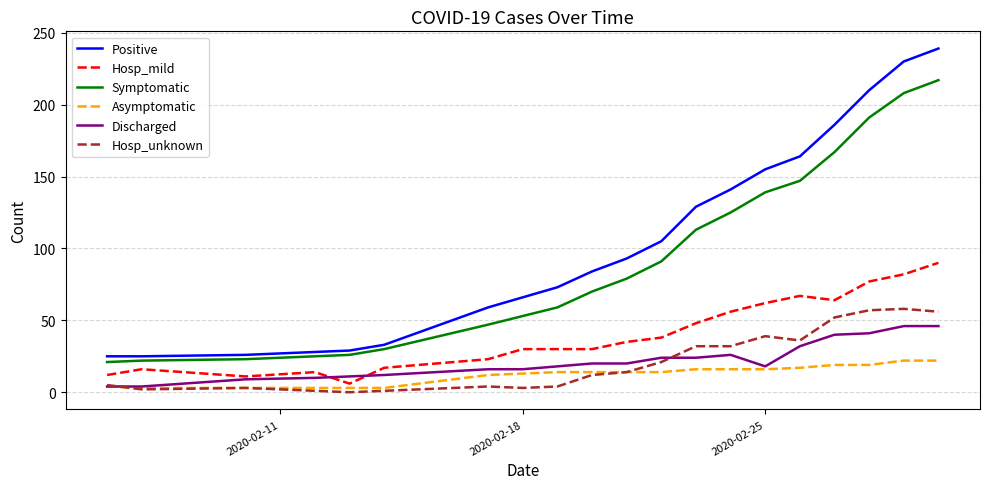

True or false: Asymptomatic and Positive cross at least once.

False